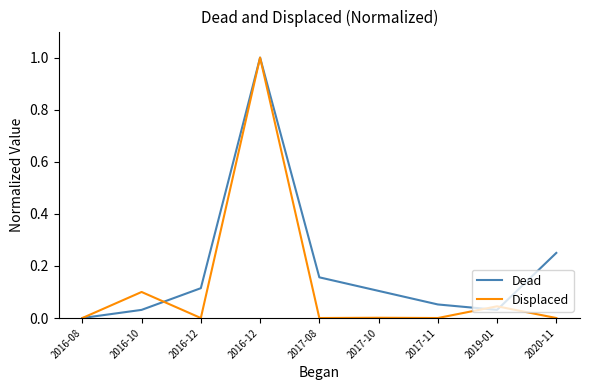

Reading left to right, extract all data points from this chart.

Dead: 0.0	0.0	0.1	1.0	0.2	0.1	0.1	0.0	0.2
Displaced: 0.0	0.1	0.0	1.0	0.0	0.0	0.0	0.0	0.0